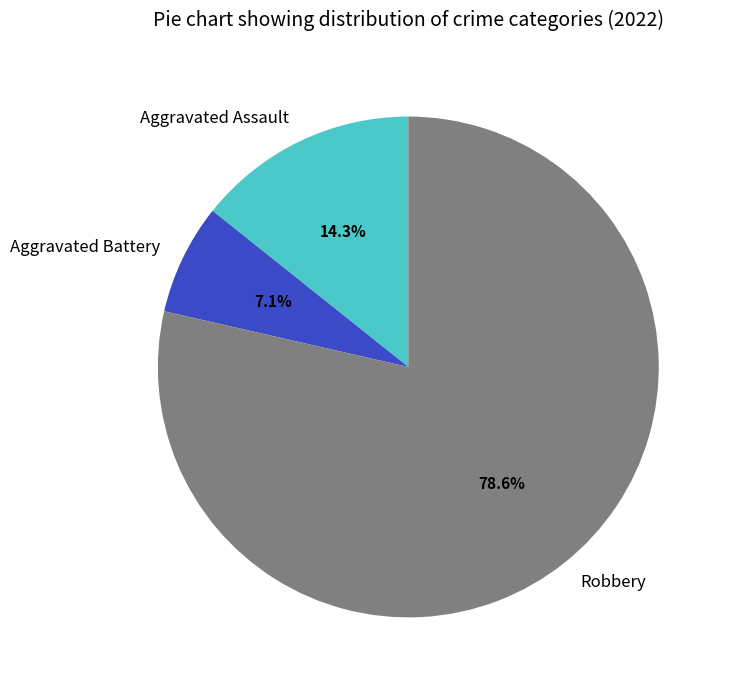

Between Robbery and Aggravated Battery, which is larger?

Robbery